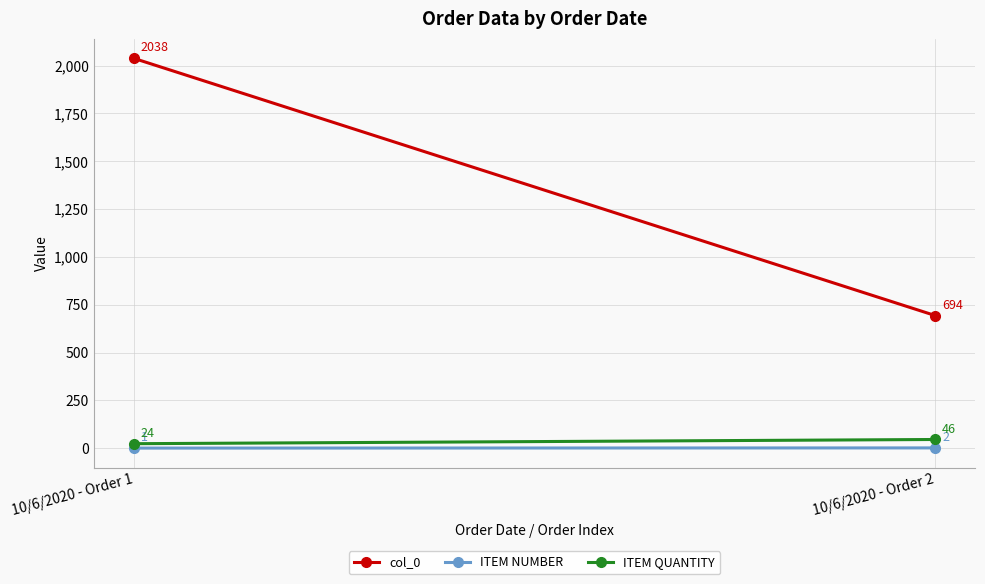

Reading left to right, transcribe all the data shown in this chart.

col_0: 2038	694
ITEM NUMBER: 1	2
ITEM QUANTITY: 24	46